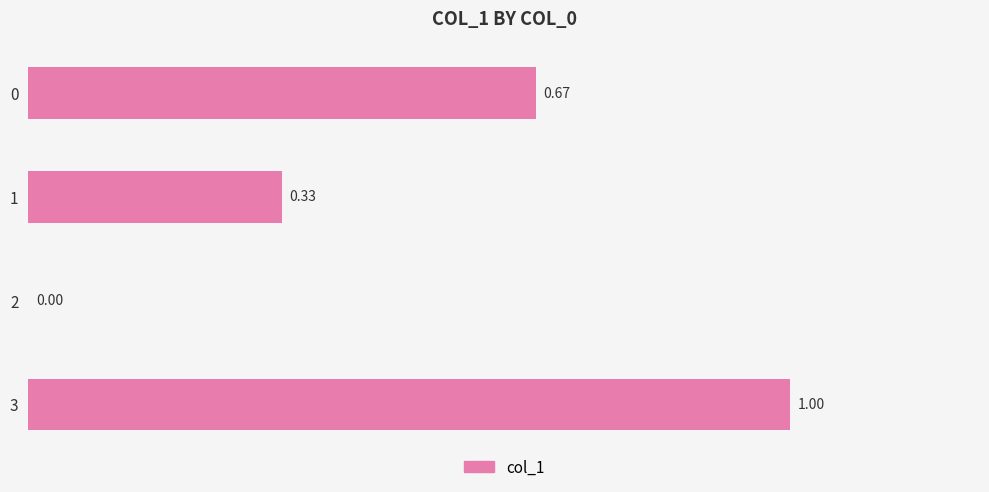

What is the change in value from 2 to 3?

+1.0